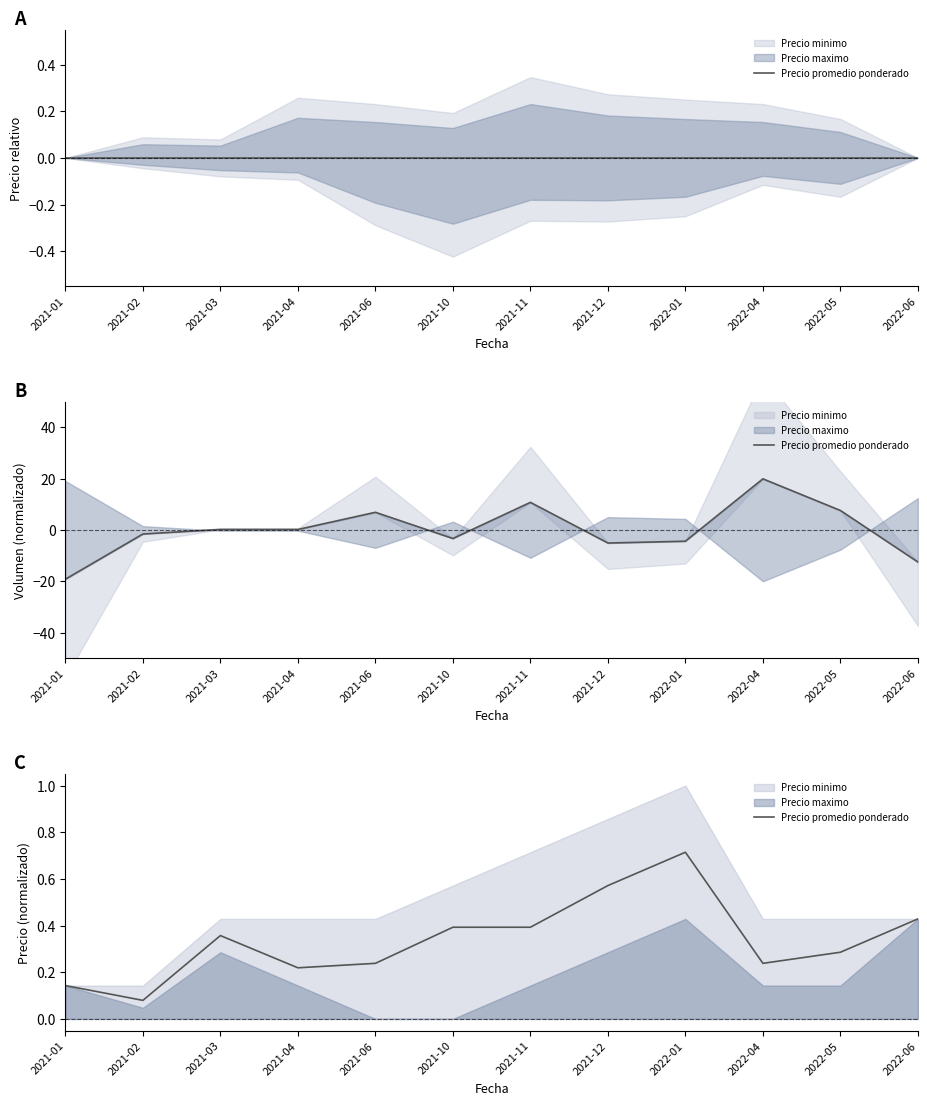

What is the value of the 8th point from the left?

0.6